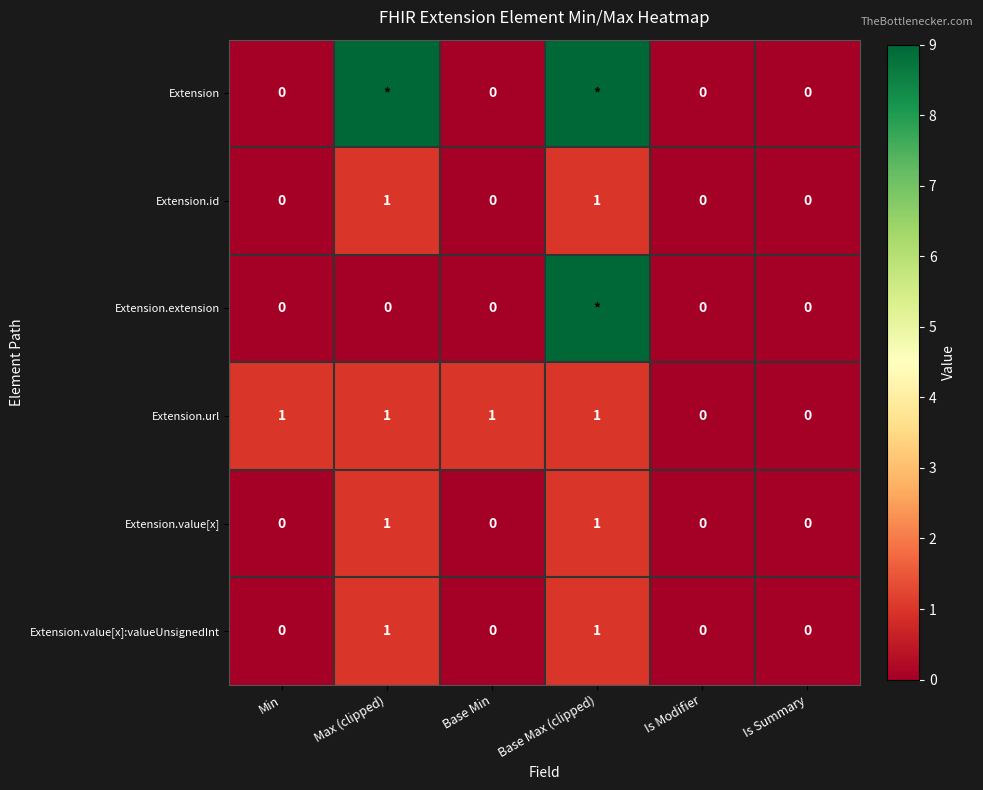

True or false: Extension.value[x]:valueUnsignedInt has a value of 0 at Max (clipped).

False